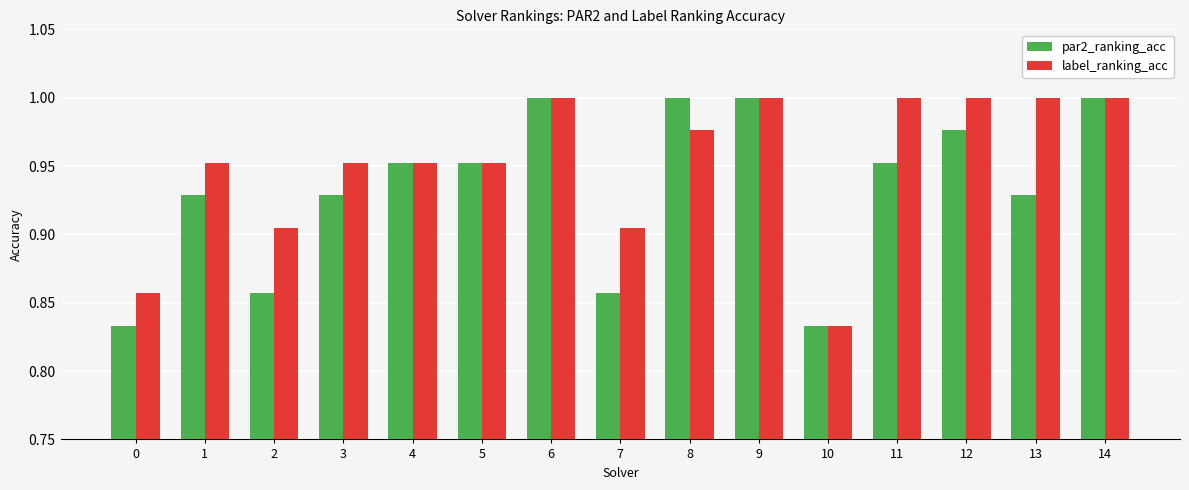

List the series in order of their overall mean, highest first.

label_ranking_acc, par2_ranking_acc